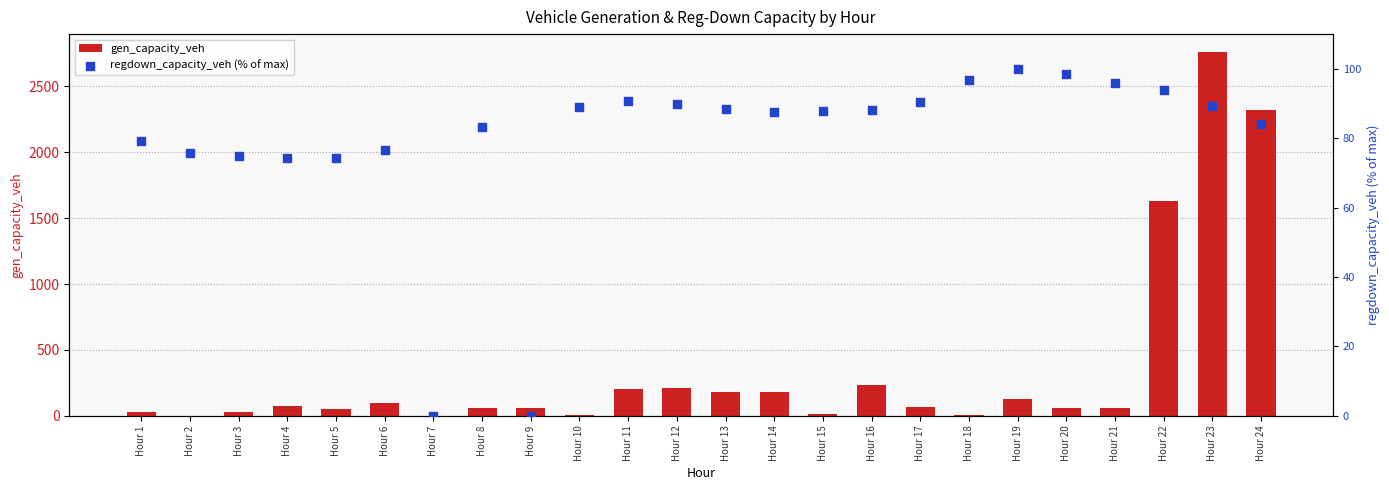

Which series contains the lowest Y value?

gen_capacity_veh